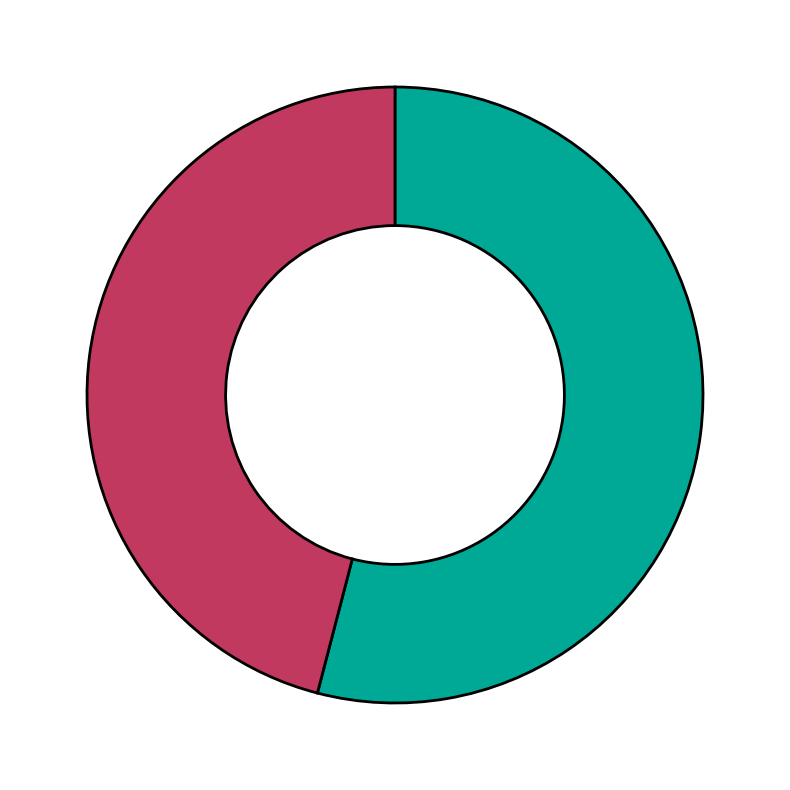

Does any single category account for the majority?

Yes